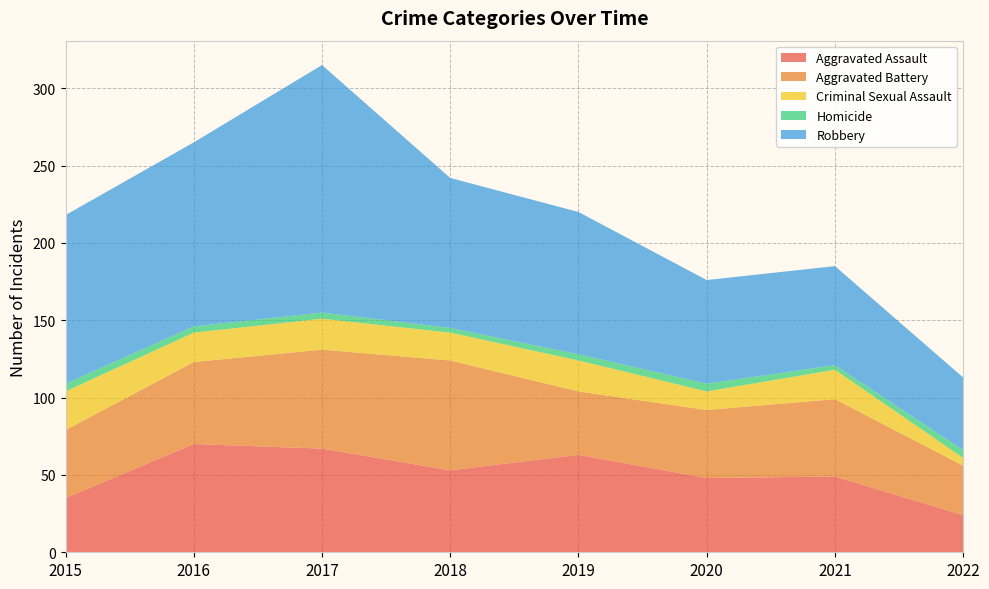

Reading right to left, what are all the values shown in this chart?

Aggravated Assault: 2022=24	2021=49	2020=48	2019=63	2018=53	2017=67	2016=70	2015=35
Aggravated Battery: 2022=32	2021=50	2020=44	2019=41	2018=71	2017=64	2016=53	2015=44
Criminal Sexual Assault: 2022=5	2021=19	2020=12	2019=20	2018=18	2017=20	2016=19	2015=25
Homicide: 2022=5	2021=3	2020=5	2019=4	2018=3	2017=4	2016=4	2015=5
Robbery: 2022=47	2021=64	2020=67	2019=92	2018=97	2017=160	2016=119	2015=109